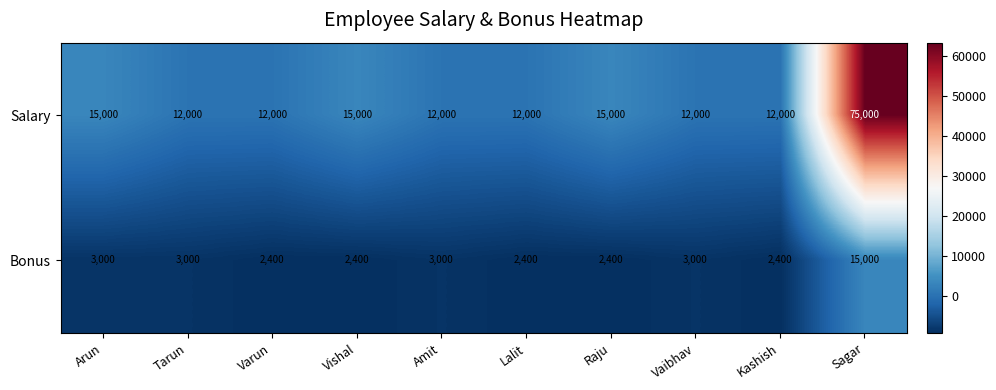

What is the total value across all series at Vaibhav?

15000